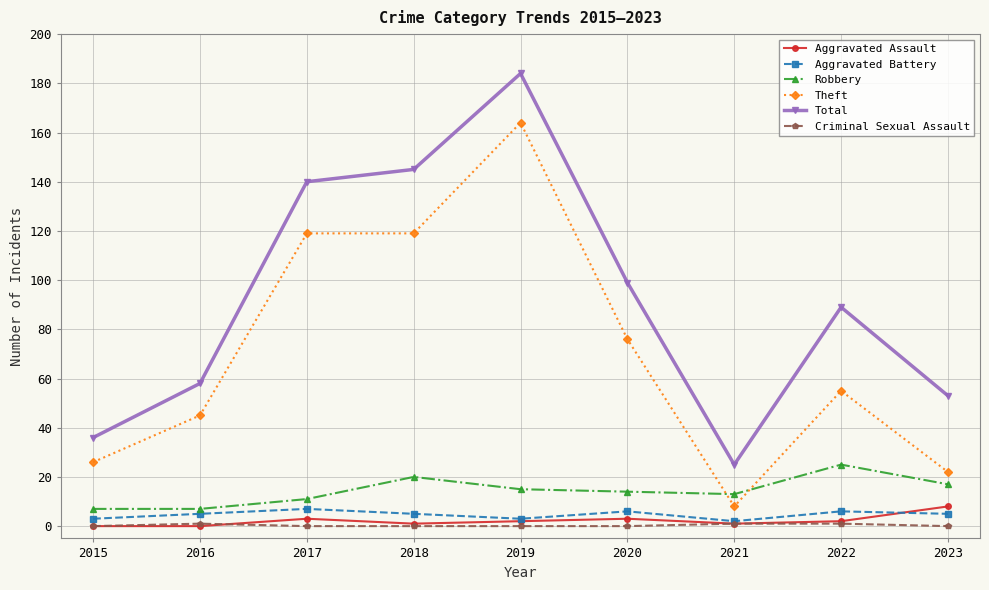

Which series has the largest range (max minus min)?

Total